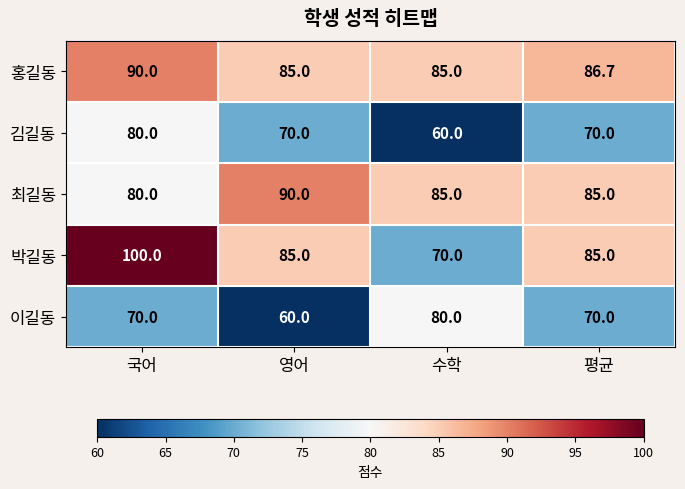

Is it true that 홍길동 equals 125.4 at 평균?

False